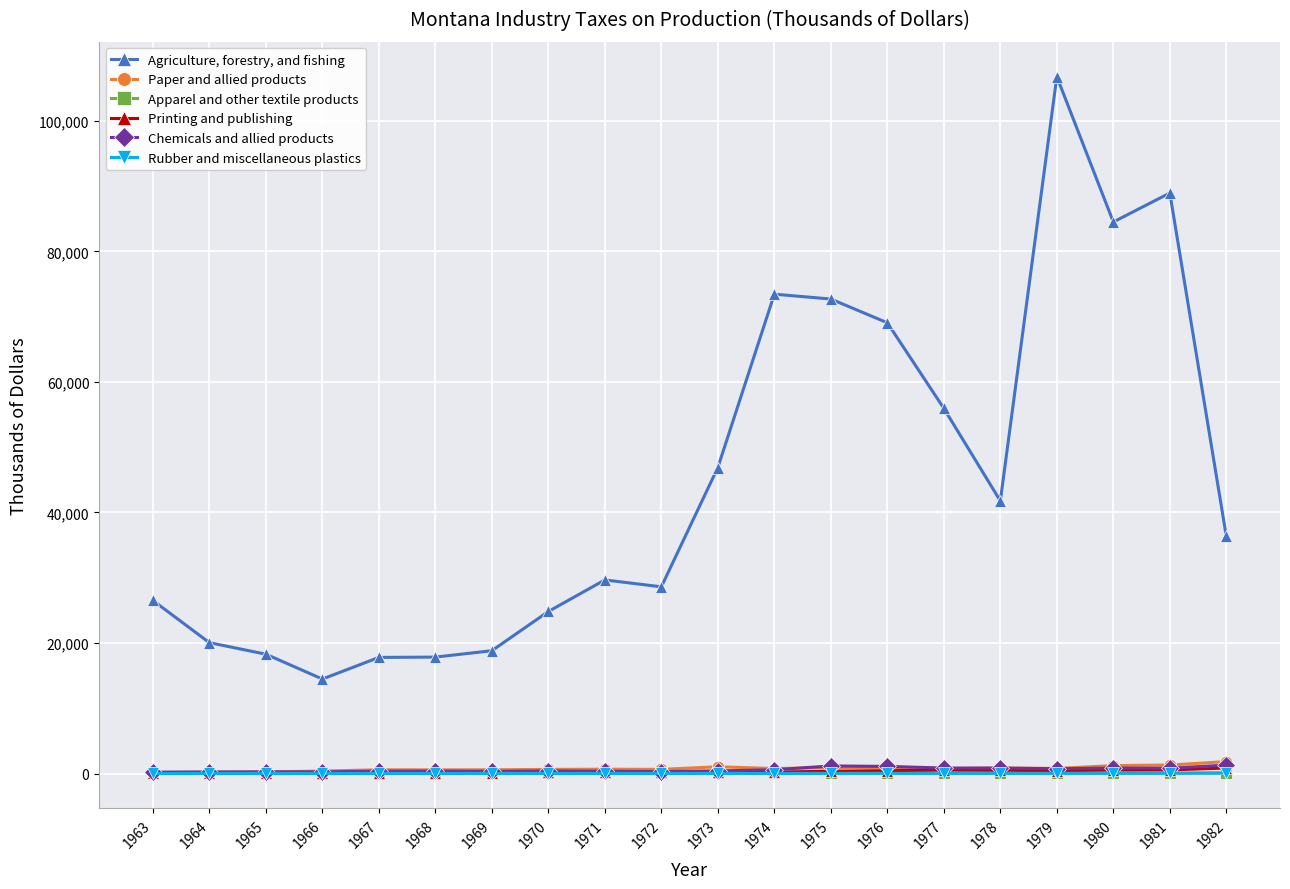

True or false: Paper and allied products has more than 0 points higher than both neighbors.

True